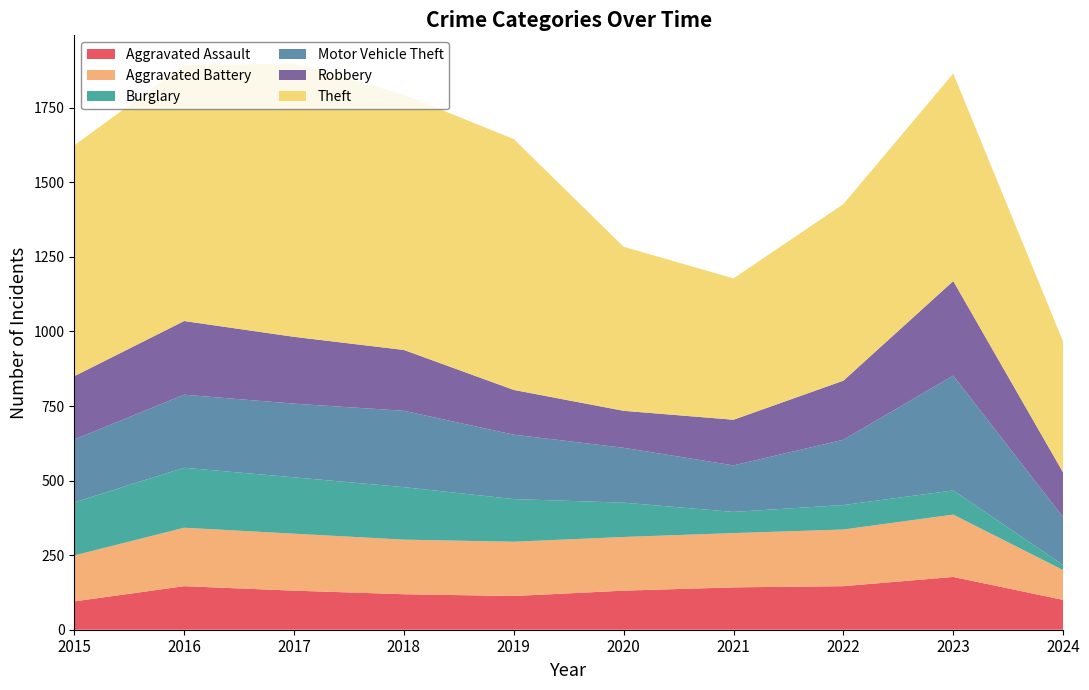

Reading left to right, transcribe all the data shown in this chart.

Aggravated Assault: 95	146	131	119	113	131	142	146	177	100
Aggravated Battery: 154	196	191	183	182	180	182	190	209	100
Burglary: 178	201	189	176	143	115	71	82	81	17
Motor Vehicle Theft: 211	245	247	256	216	184	156	219	385	160
Robbery: 212	247	224	204	150	124	153	198	317	150
Theft: 774	858	916	856	841	550	474	592	696	439